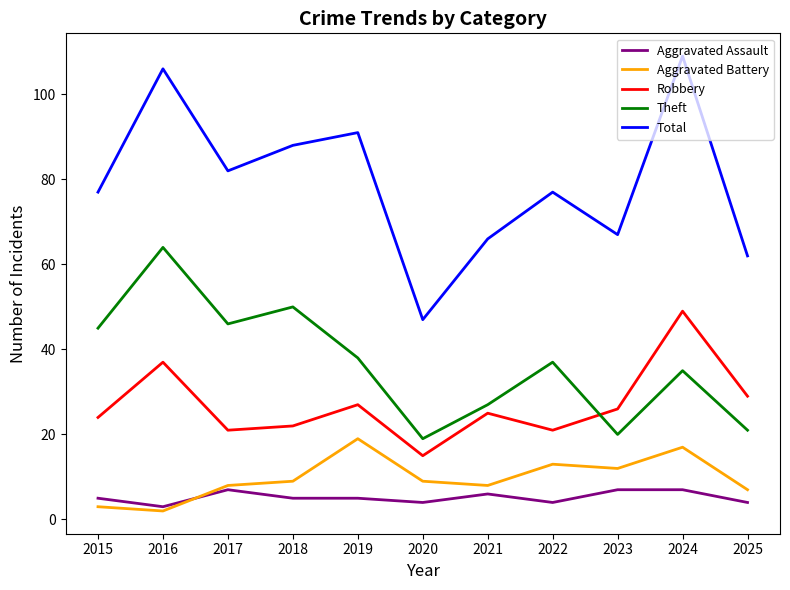

Where does the Robbery series first go above 25?

2016